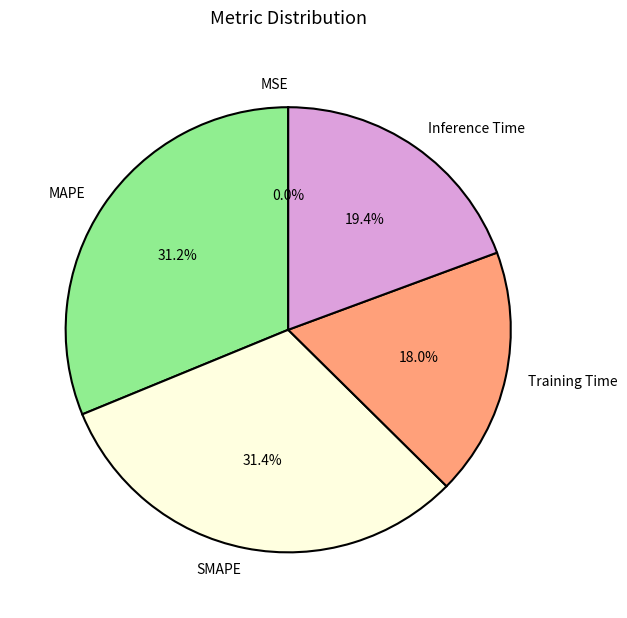

Is MAPE the majority of the pie?

No